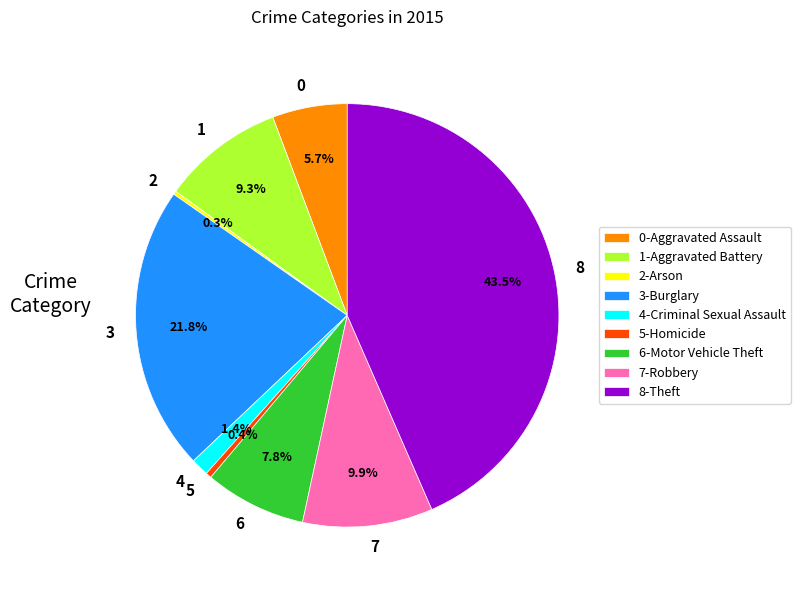

Do 3 and 0 together represent more than half of the pie?

No